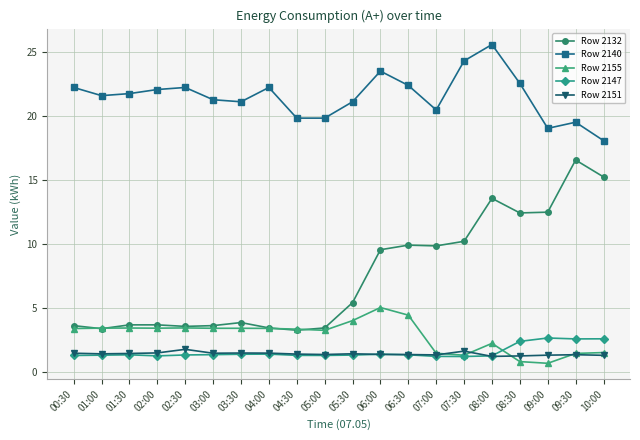

What is the sum of all Row 2155 values?

56.4